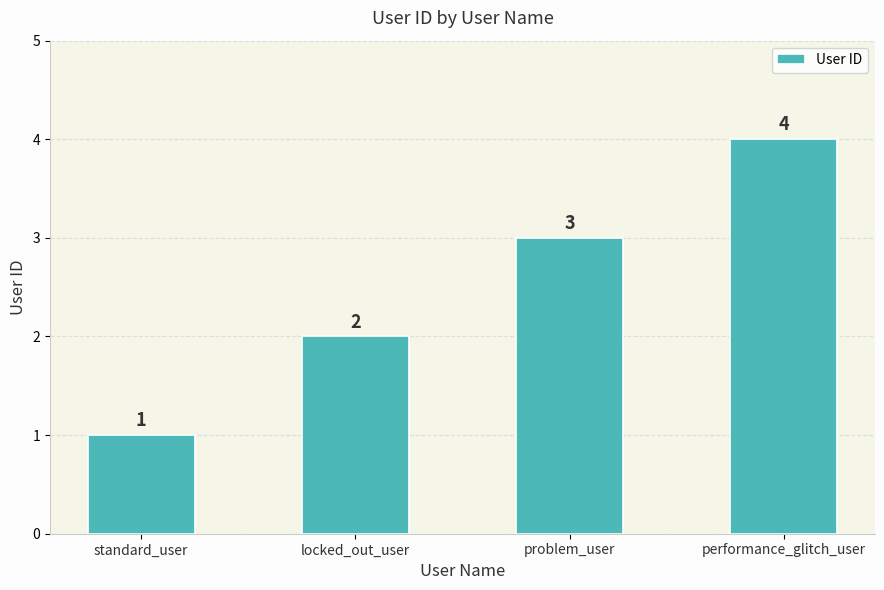

What is the difference between the second highest and second lowest values?

1